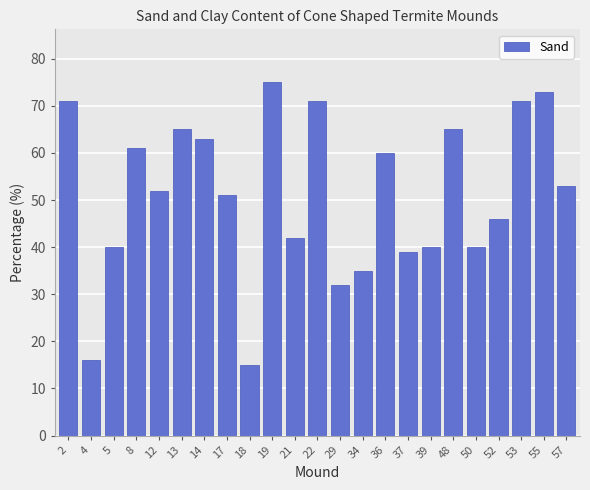

What is the value of the 15th bar from the left?

60